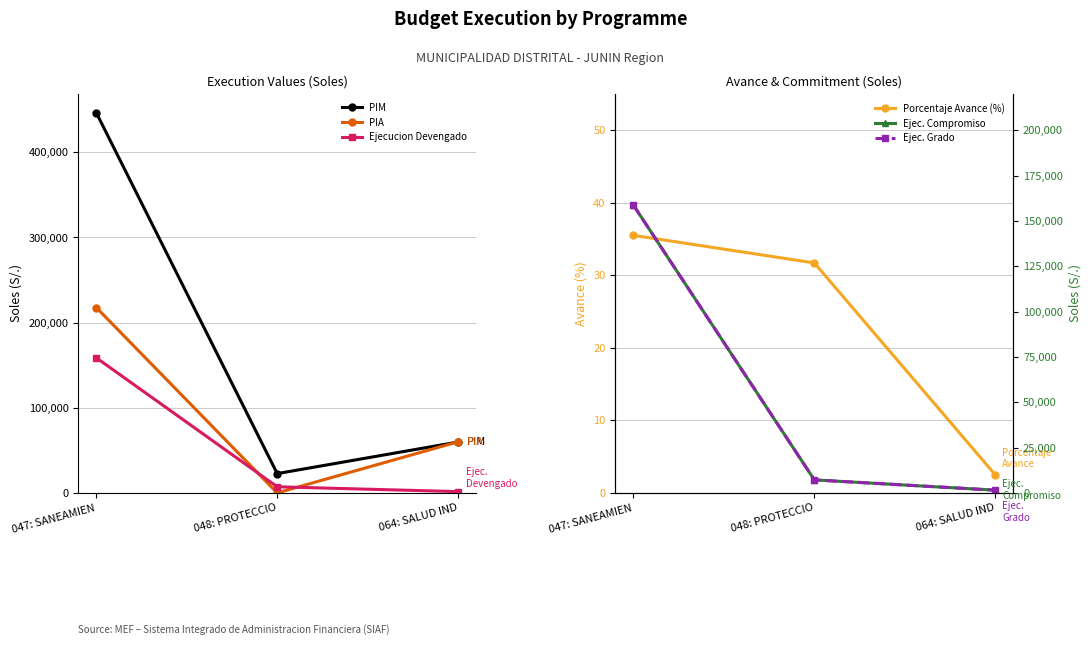

Reading left to right, extract all data points from this chart.

PIM: 446196.0	22646.0	59726.0
PIA: 217570.0	0.0	60000.0
Ejecucion Devengado: 158590.0	7168.0	1500.0
Porcentaje Avance (%): 35.5	31.7	2.5
Ejec. Compromiso: 158590.0	7168.0	1500.0
Ejec. Grado: 158590.0	7168.0	1500.0